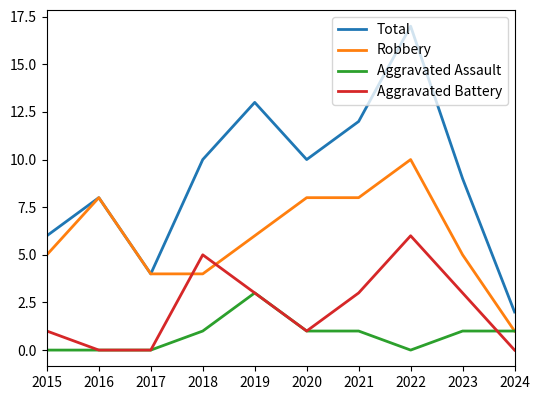

The value of Aggravated Battery at 2023 is 3. True or false?

True